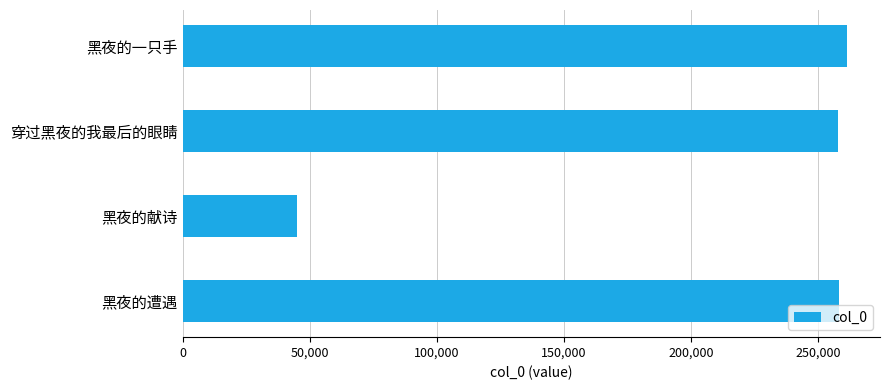

What is the change in value from 穿过黑夜的我最后的眼睛 to 黑夜的献诗?

-212776